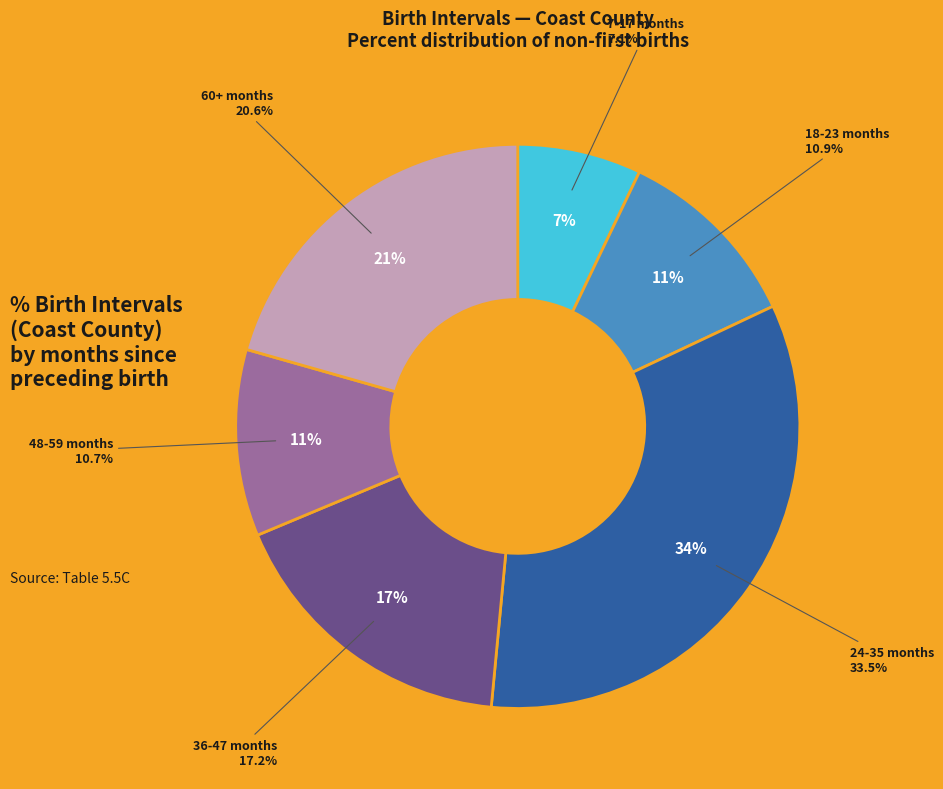

To the nearest percent, what percentage of the pie is 60+ months?

21%